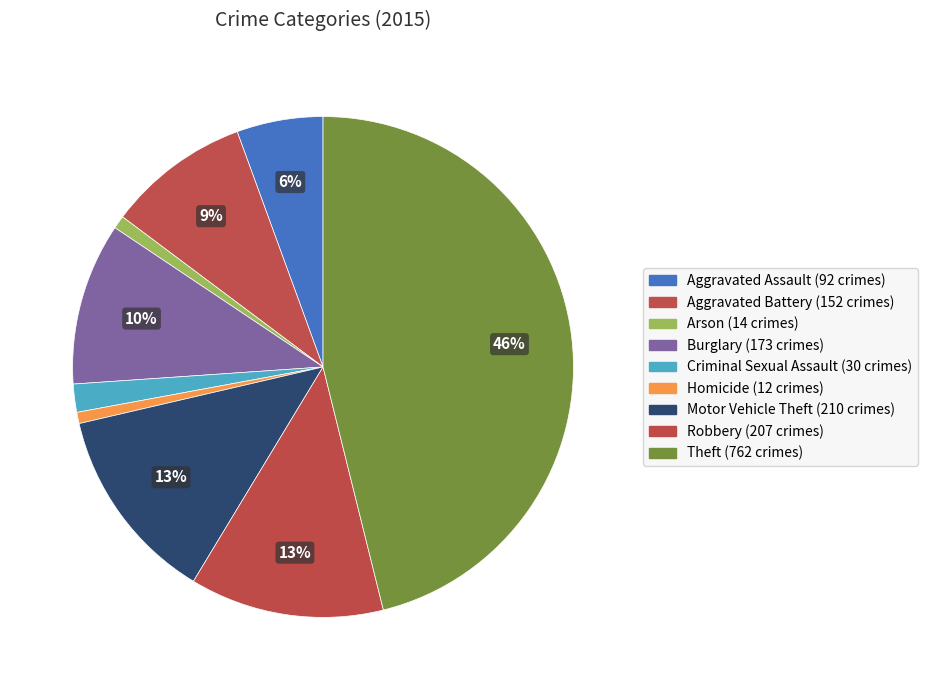

How many slices are in this pie chart?

9